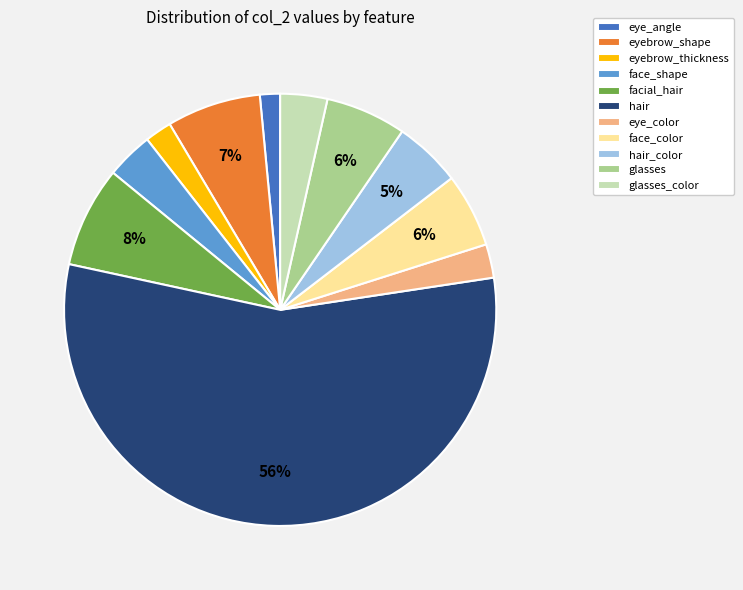

How many slices are in this pie chart?

11